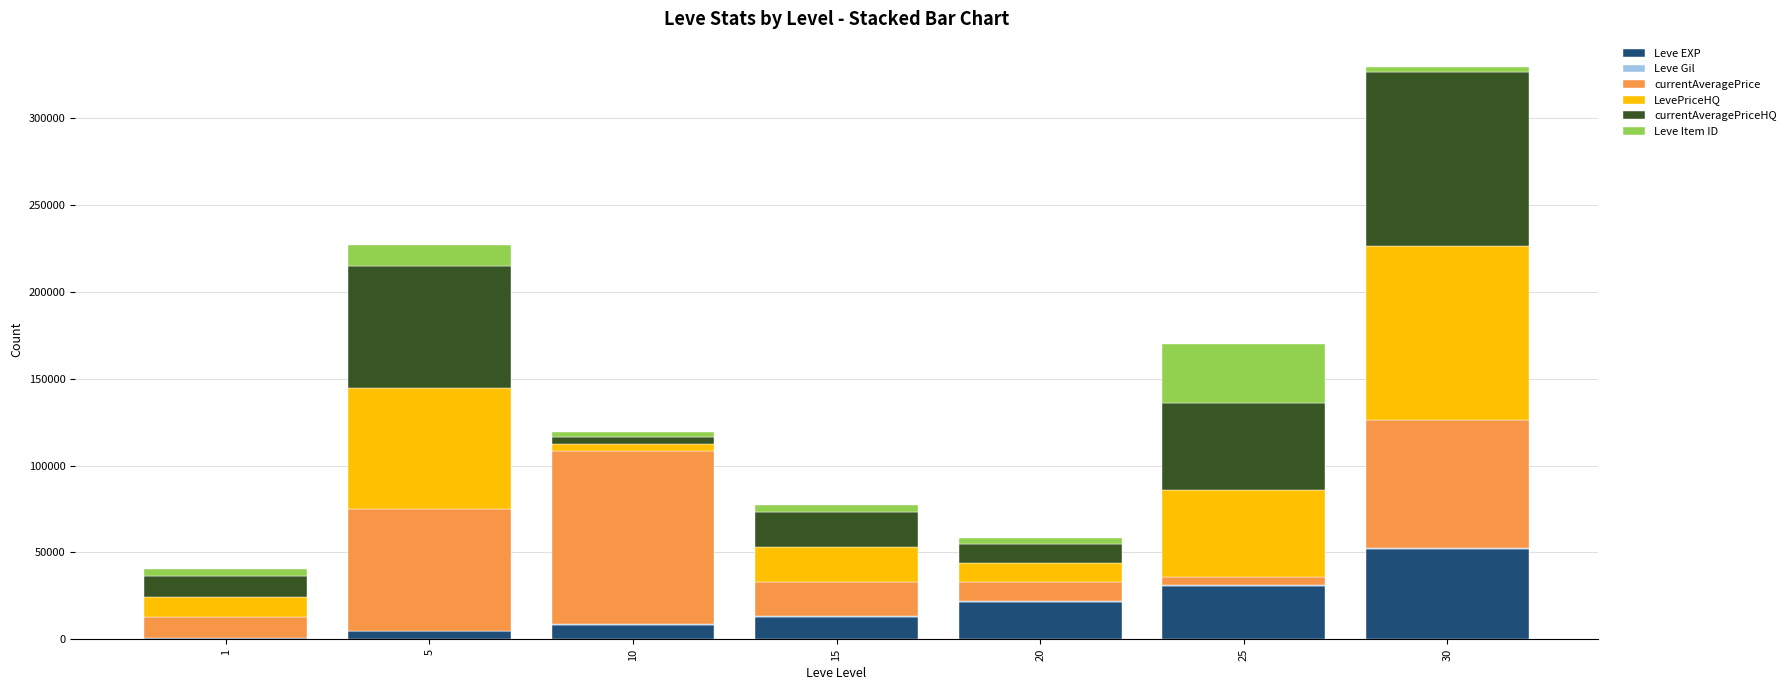

The value of Leve EXP at 25 is 30820. True or false?

True